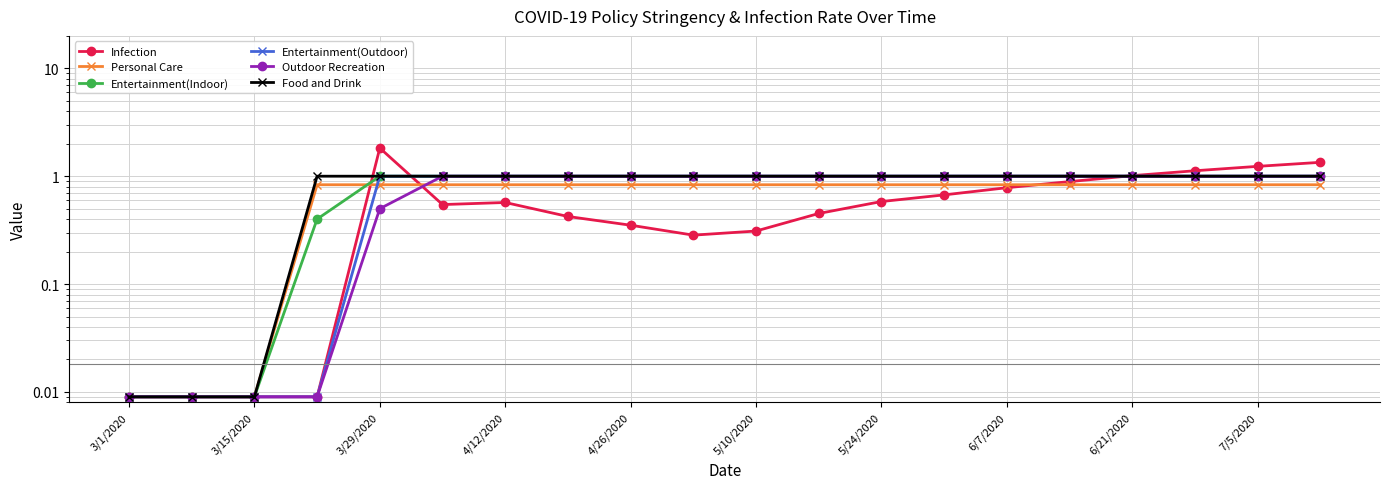

Is it true that Entertainment(Indoor) equals 1.0 at 5/10/2020?

True